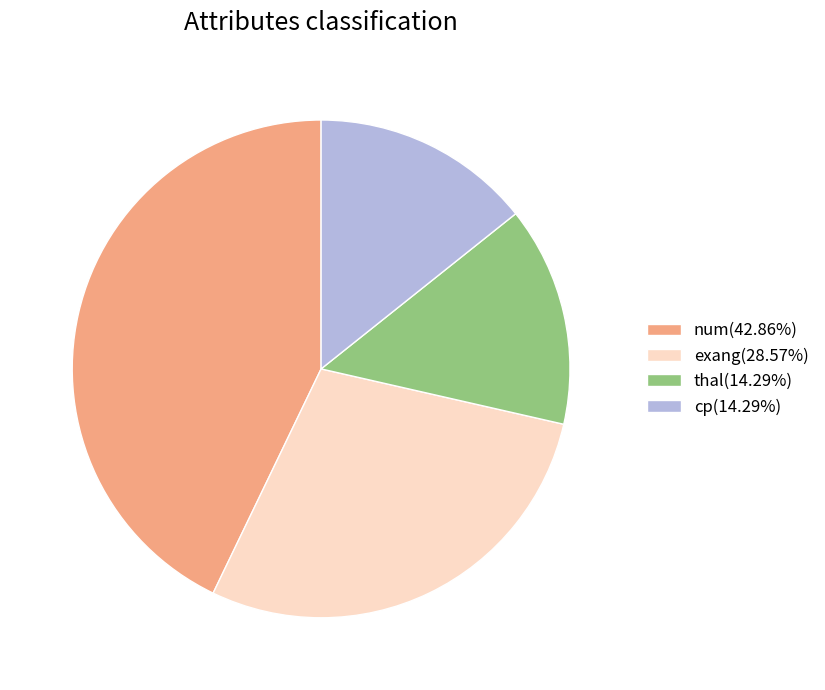

Does any single category account for the majority?

No